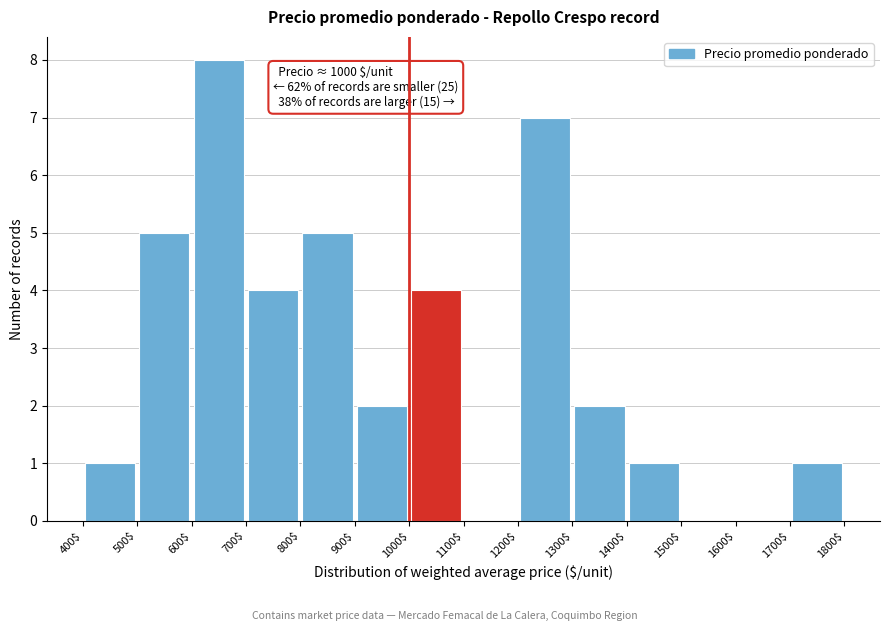

Which range on the x-axis has the tallest bar?

600$ to 700$